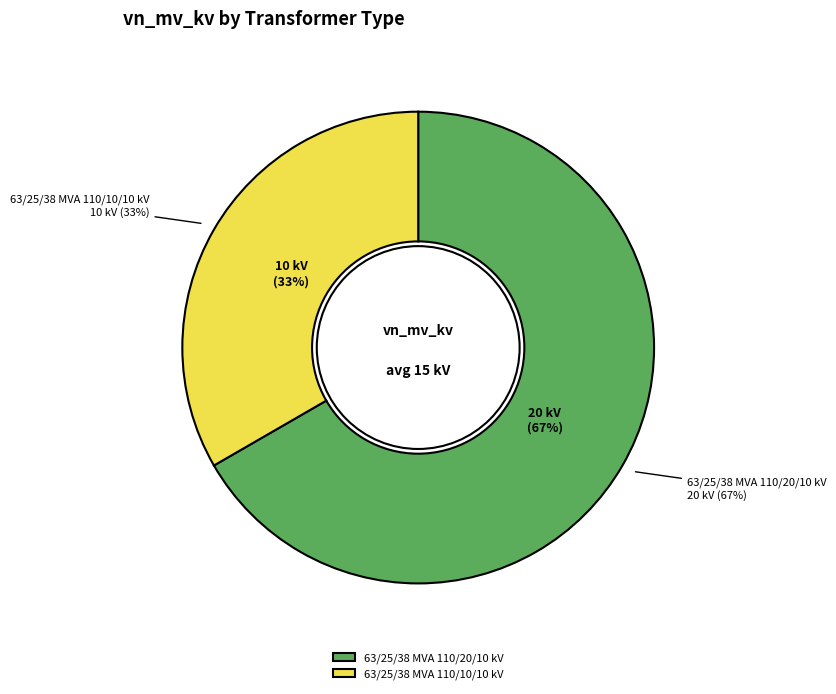

Is it true that 63/25/38 MVA 110/20/10 kV is 67% of the pie?

True